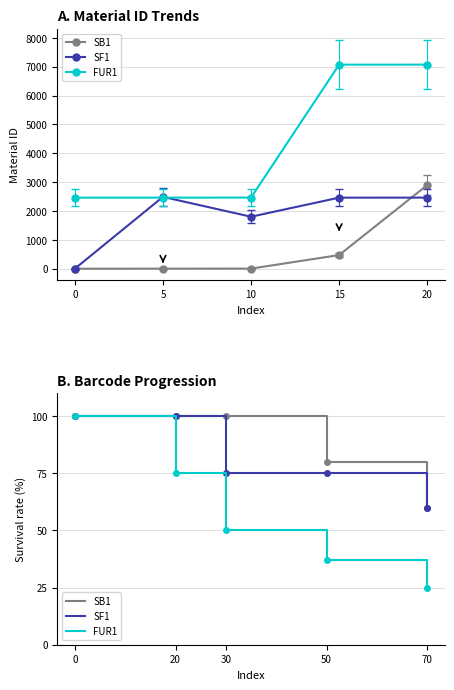

True or false: SF1 has more than 1 points higher than both neighbors.

False